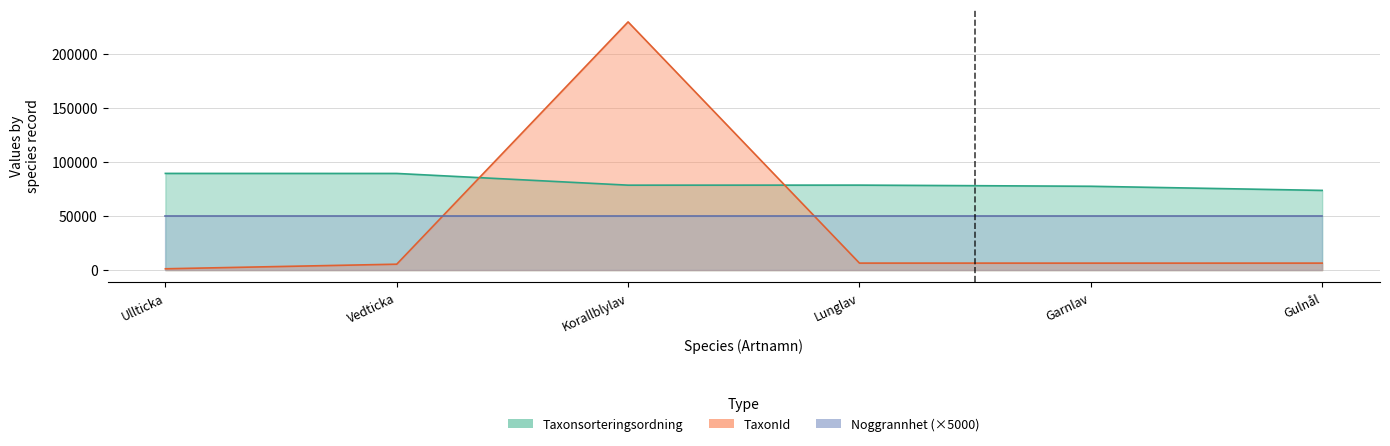

What is the difference between the maximum and minimum values in the TaxonId series?

228295